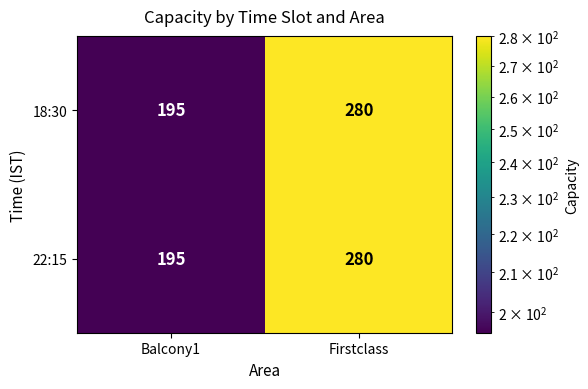

At which label is 18:30 closest to 237?

Balcony1